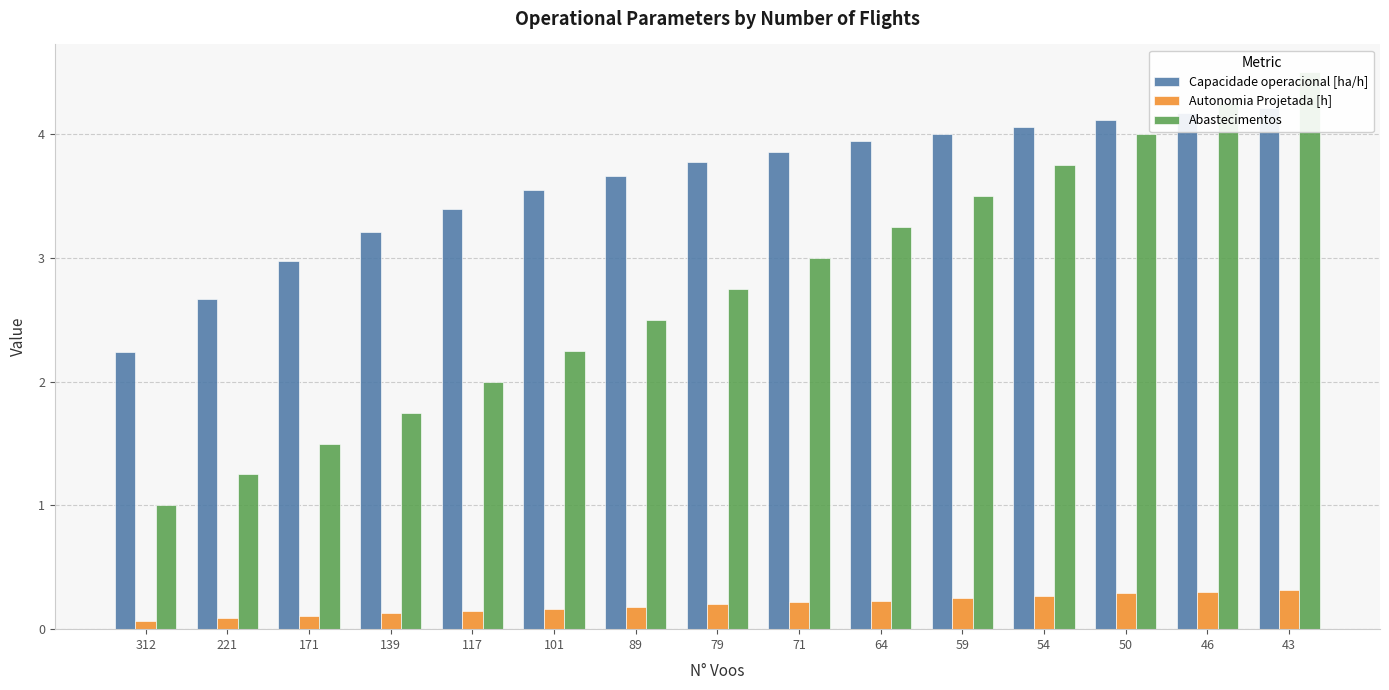

Count the number of data series in this chart.

3